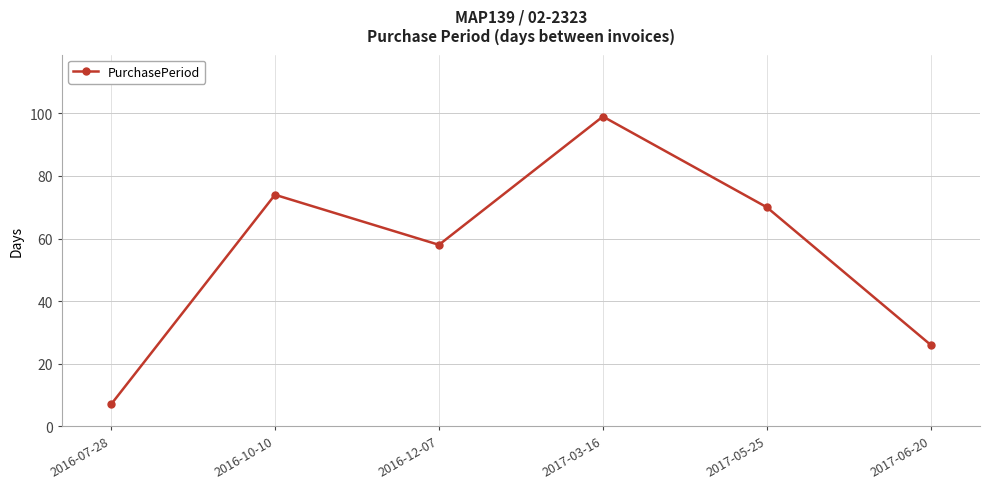

What is the ratio of the value at 2017-03-16 to the value at 2017-06-20?

3.8